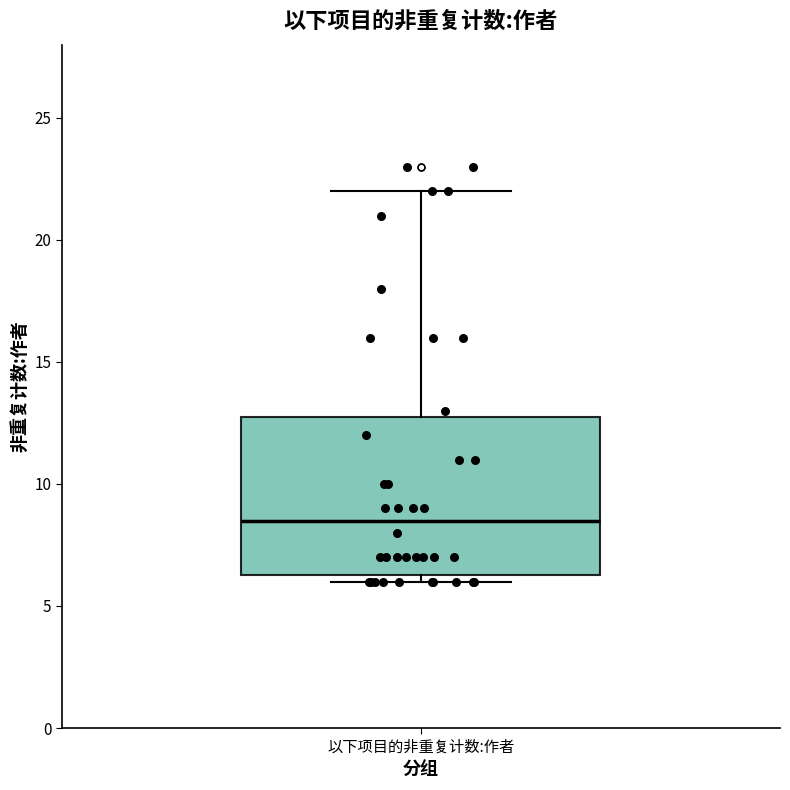

Read this box plot against the y-axis: the position of the median line, the range covered by the box, and the ends of both whiskers. The values are not printed on the chart, so give them approximately, as read against the axis.

median 8.5, box 6.5 to 13.0, whiskers 6.0 to 22.0